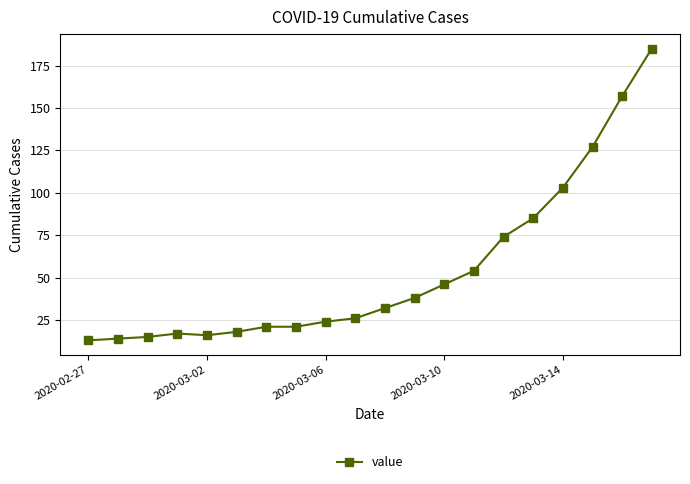

What is the difference between the maximum and minimum values?

172